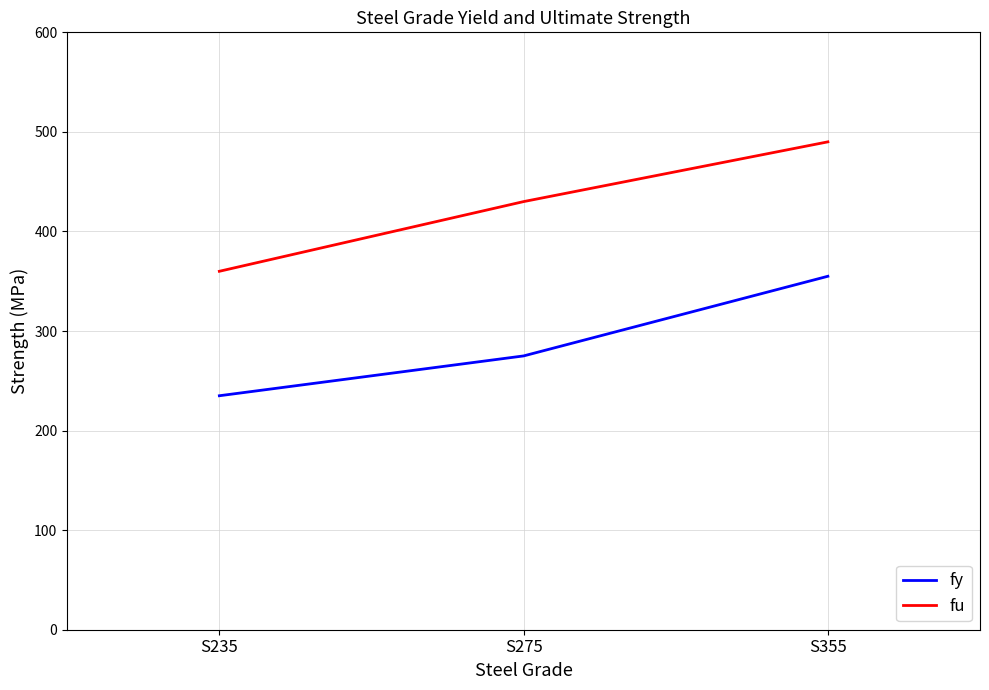

What is the difference between the fu values at S235 and S275?

70